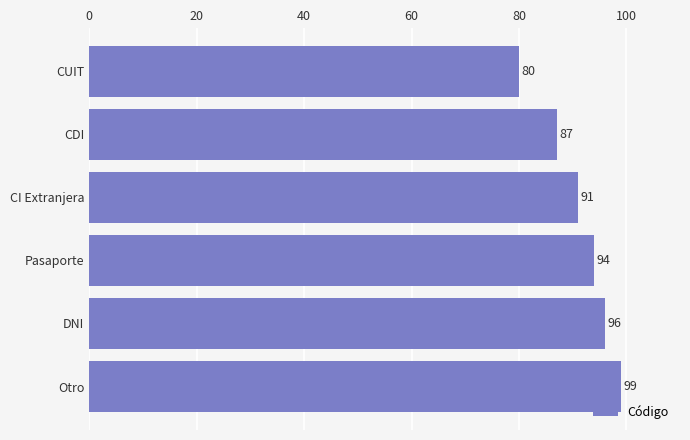

Reading top to bottom, extract all data points from this chart.

80	87	91	94	96	99